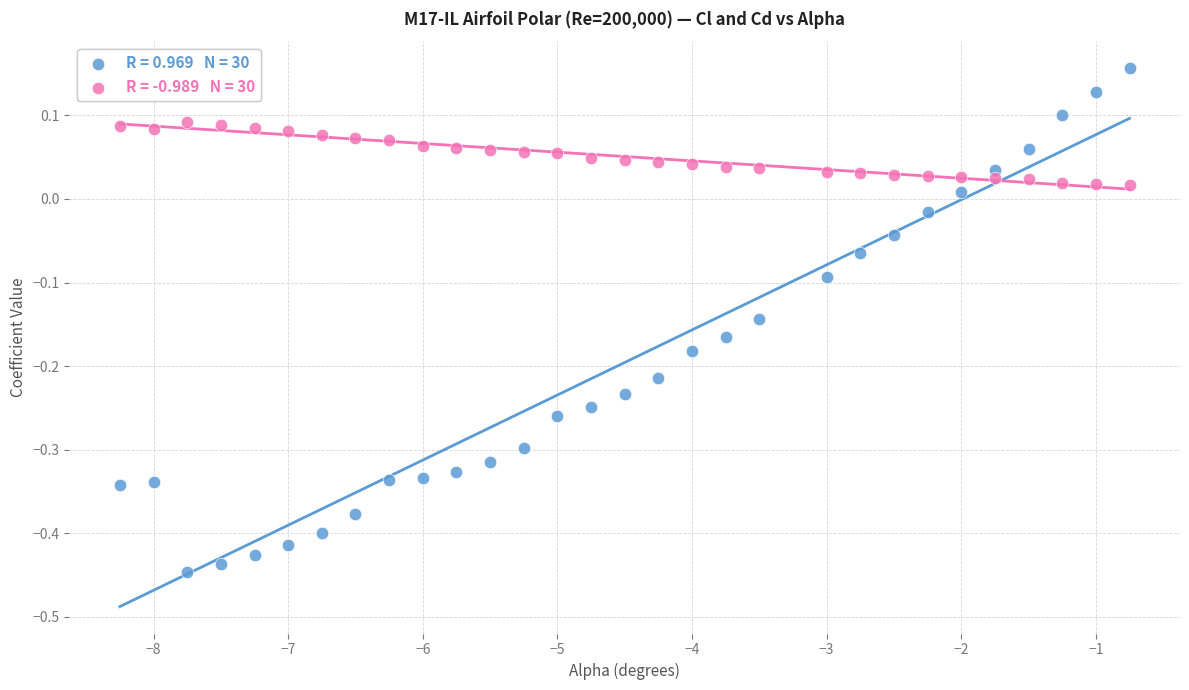

Across all data points, what is the range of X values (max minus min)?

7.5